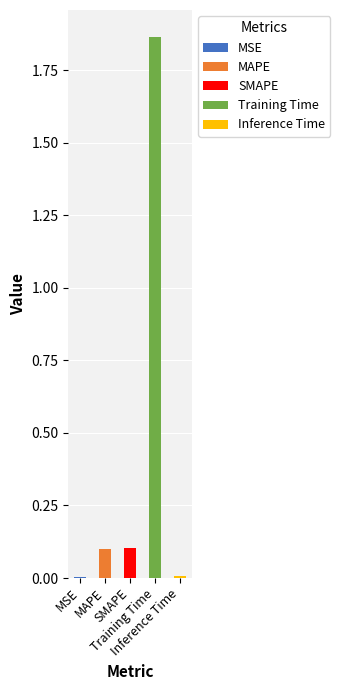

Which category has the highest value across all series?

Training Time